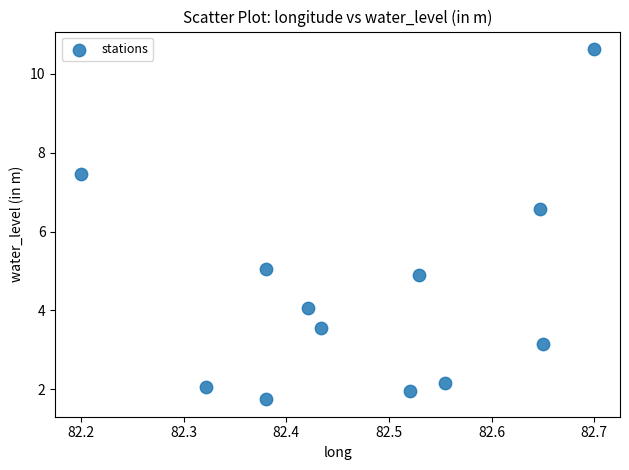

What Y value in the scatter plot is closest to 6?

6.6